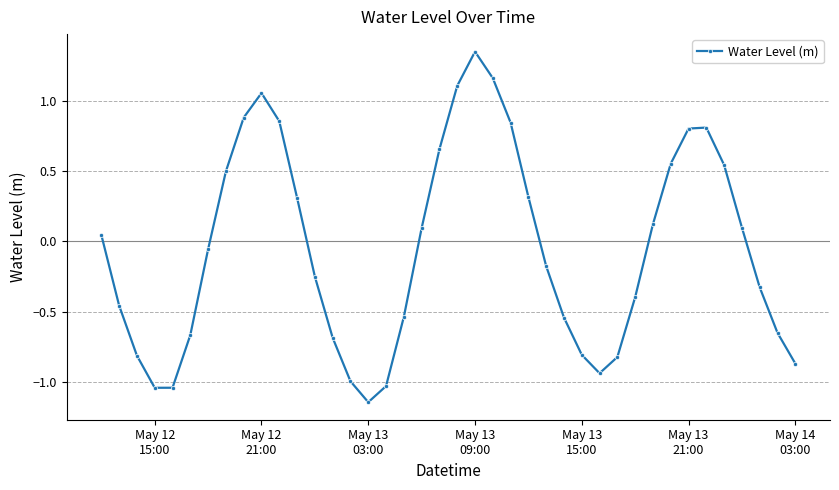

How many interior local peaks (higher than both neighbors) does the data have?

3